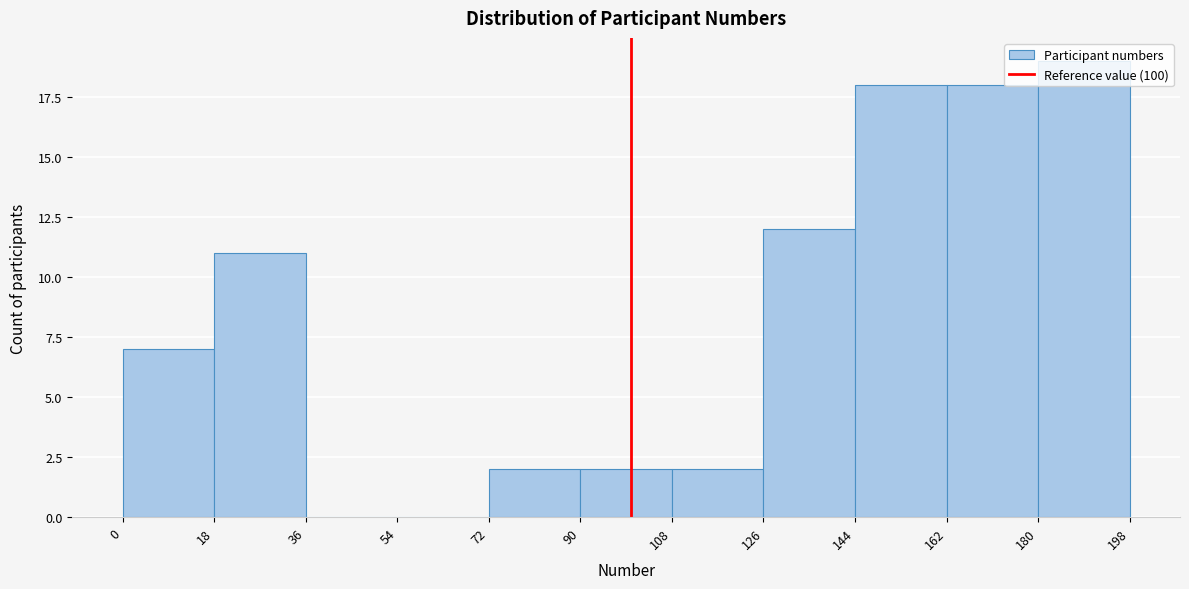

Over which range of the x-axis is the bar tallest?

180 to 198